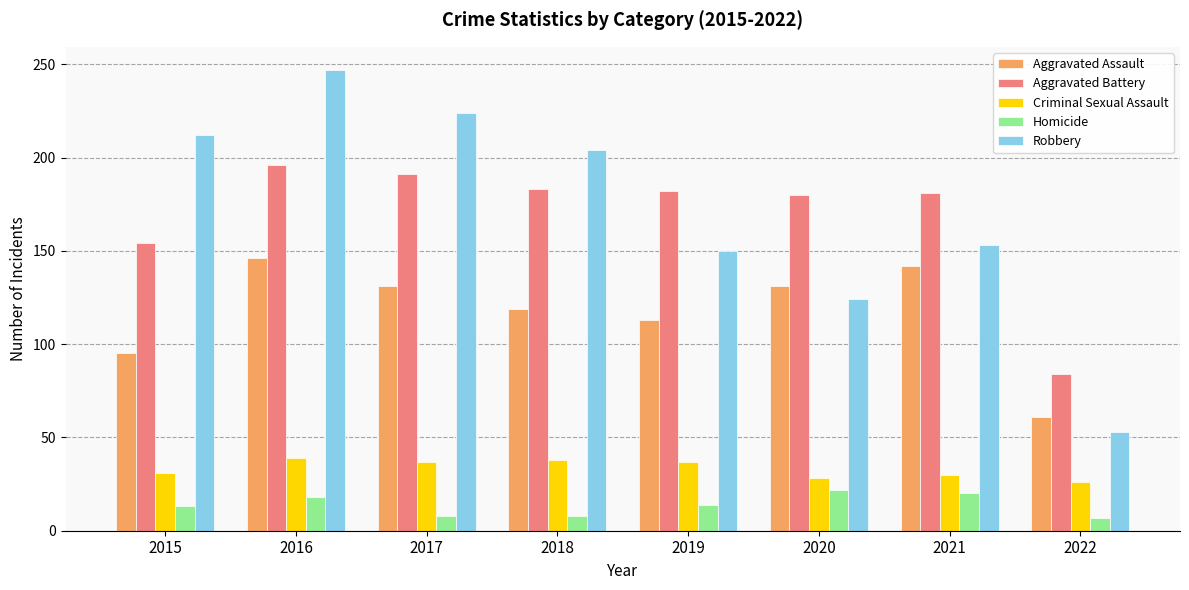

Which series has the widest spread of values?

Robbery